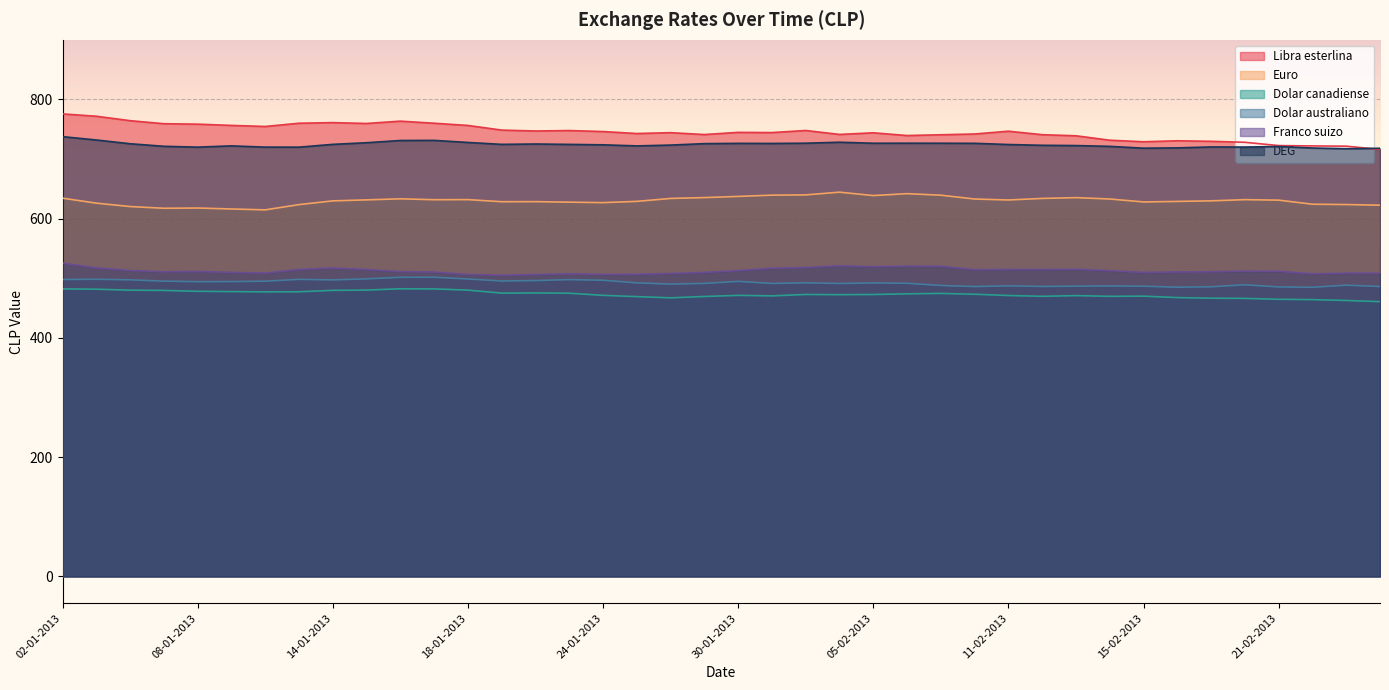

How many distinct data groups are displayed?

6